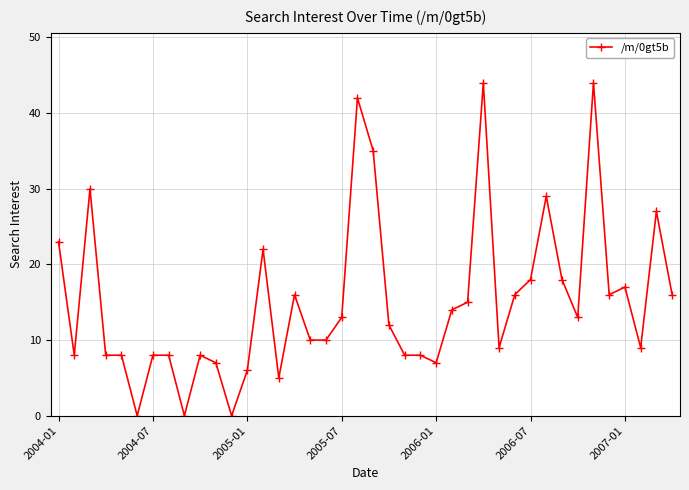

True or false: there are more than 1 points higher than both neighbors.

True